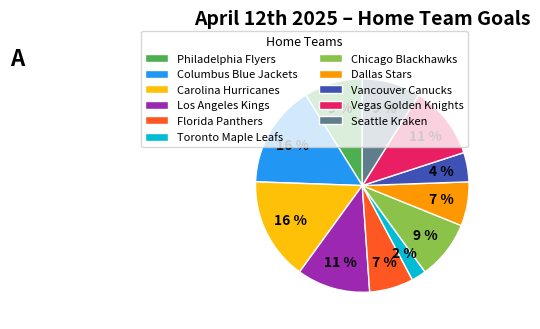

Combined, do Florida Panthers and Vancouver Canucks account for over 50%?

No